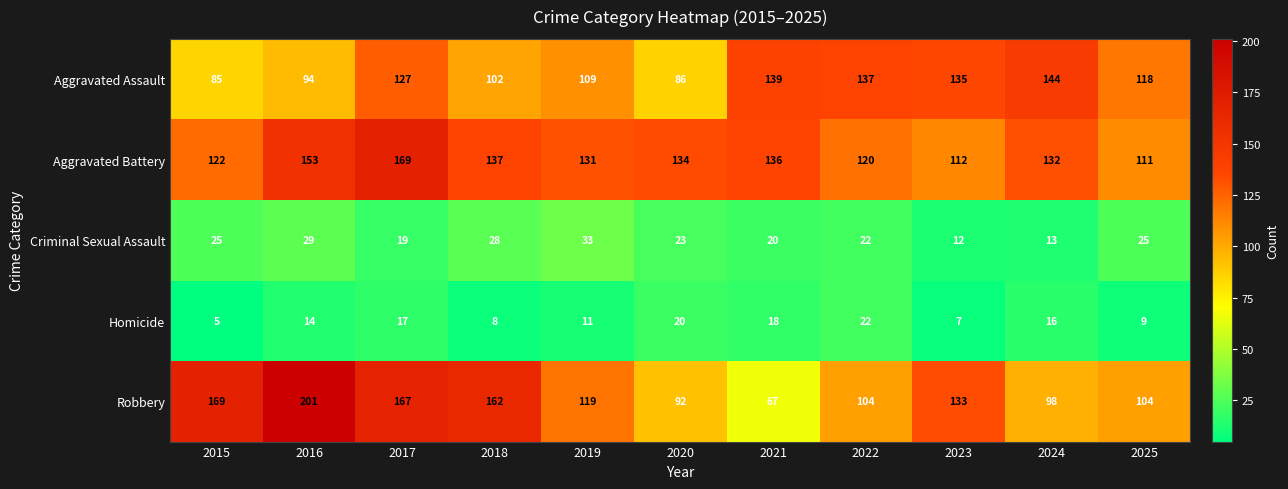

What is the difference between the second highest and second lowest values in the Aggravated Assault series?

53